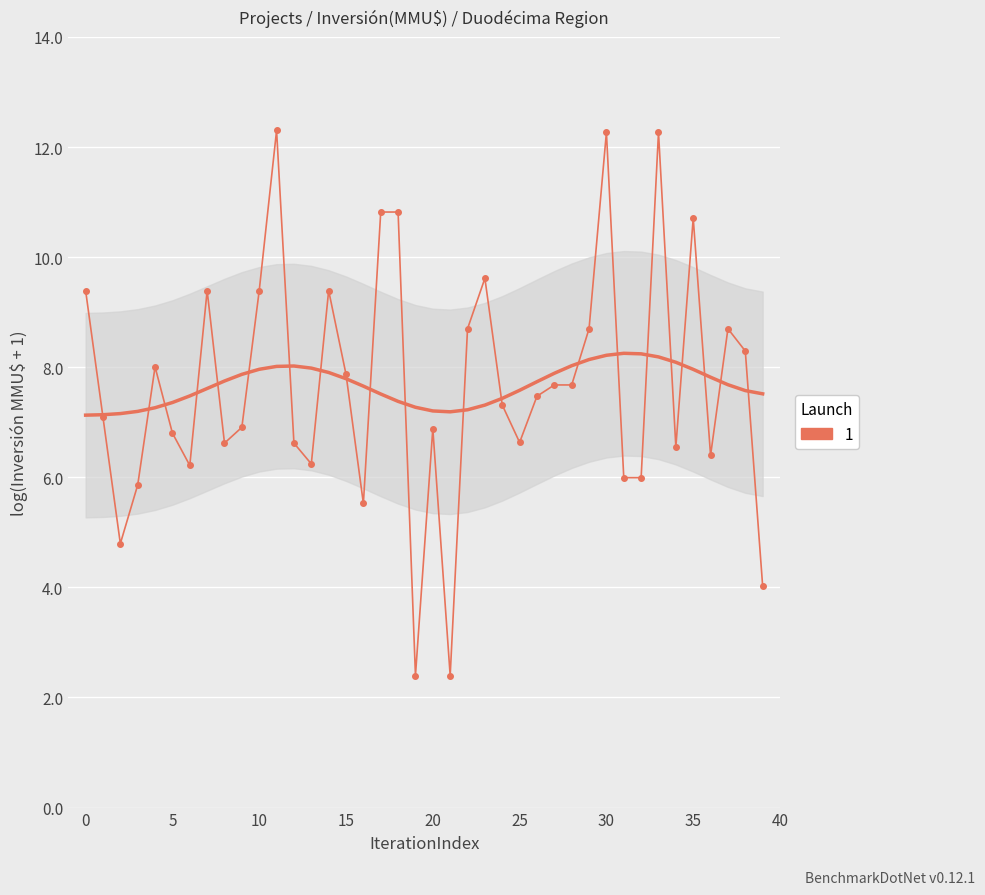

How many lines are shown in the chart?

1